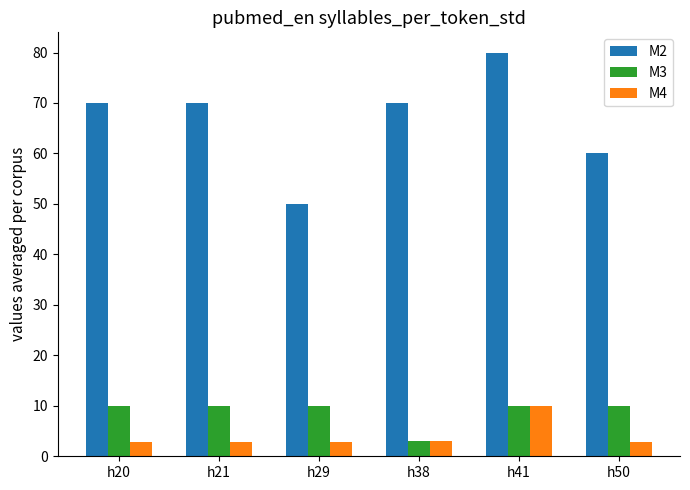

The M4 series shows 2.7 at h50. True or false?

True